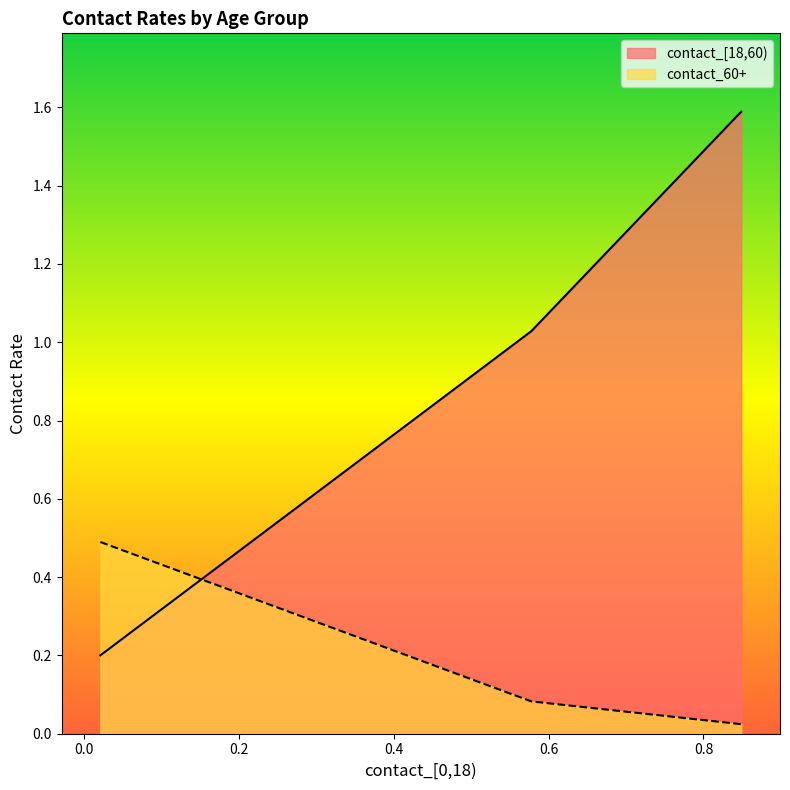

How many categories are shown in the chart?

3